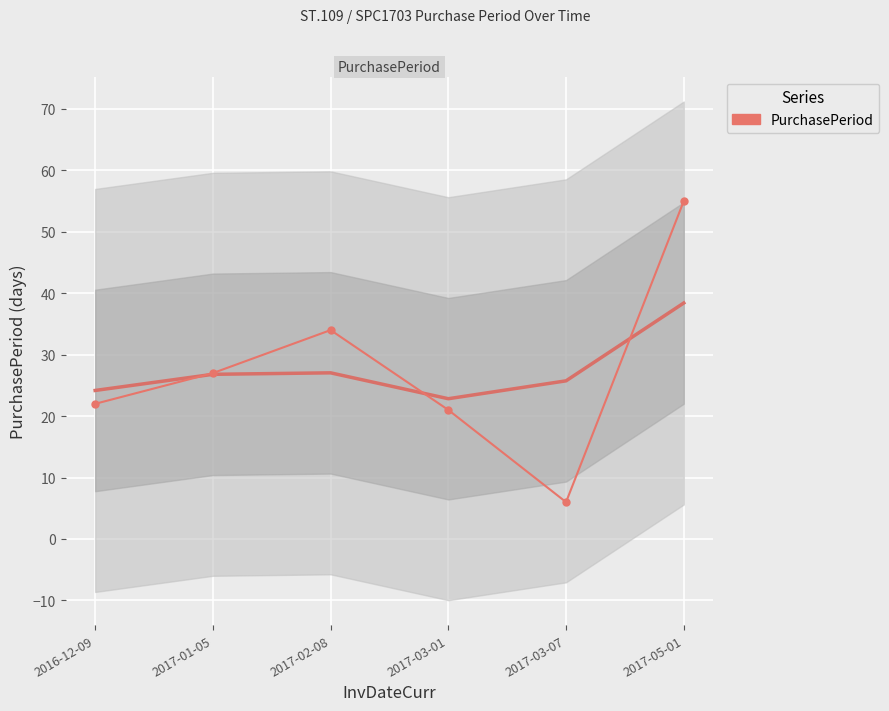

The chart shows a value of 22 at 2016-12-09. True or false?

True